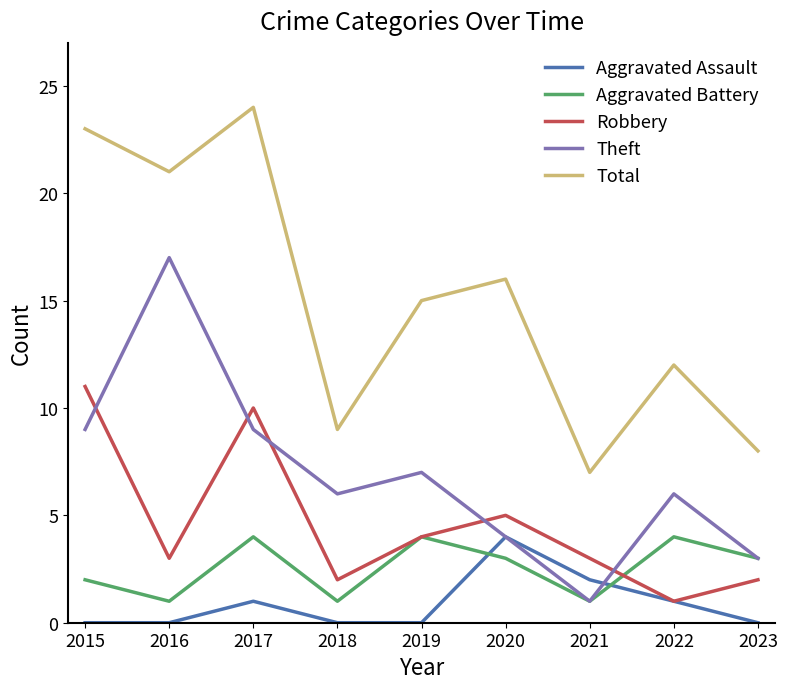

Which series ends up on top after the final intersection of Aggravated Assault and Aggravated Battery?

Aggravated Battery